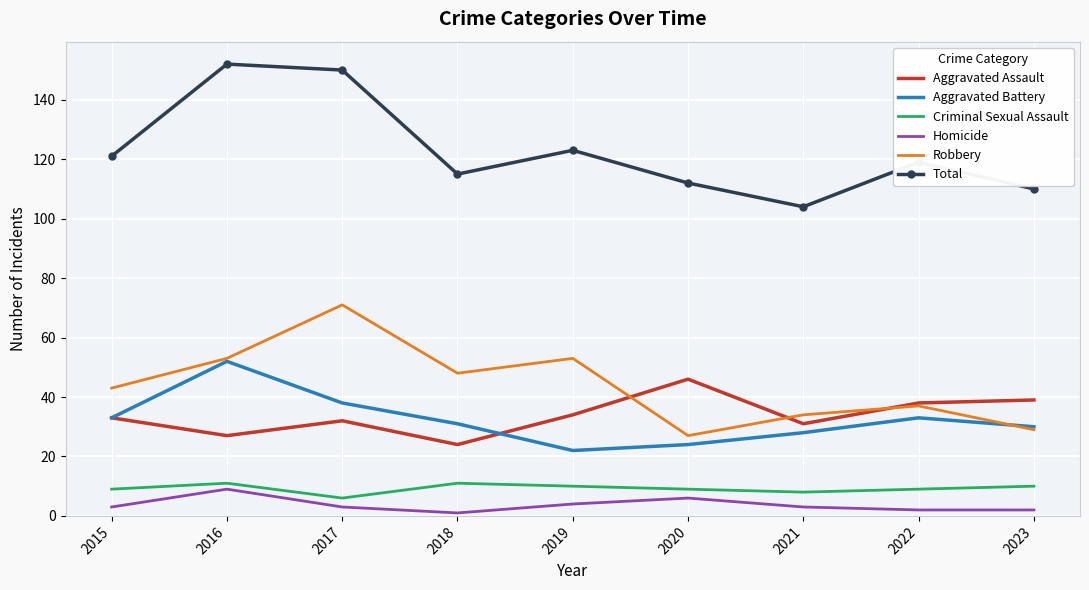

What is the spread (max minus min) of values at 2015?

118